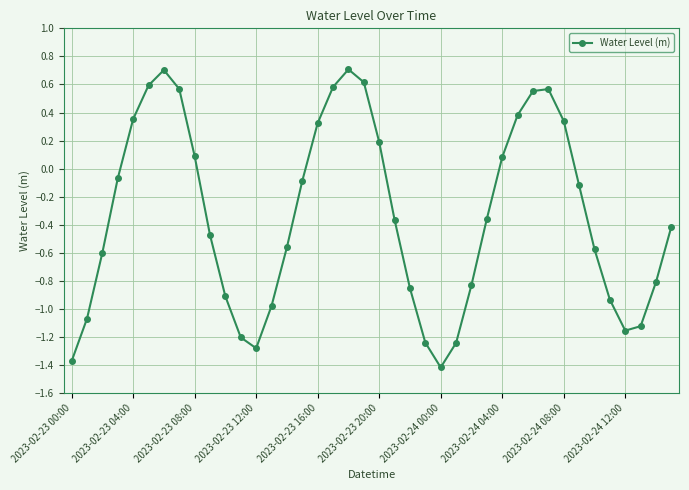

What is the maximum value shown in the chart?

0.7